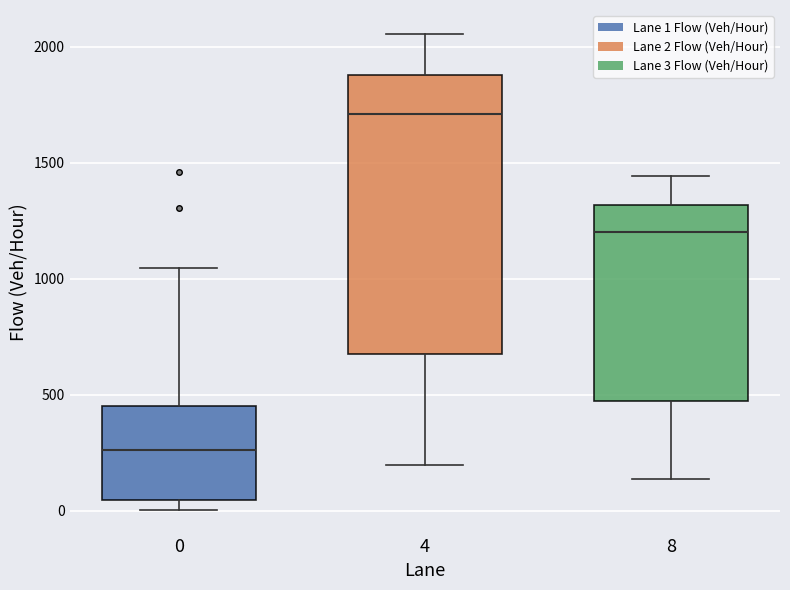

Where does the upper whisker of the box at x = 8 end on the y-axis? The values are not printed on the chart, so give them approximately, as read against the axis.

1450